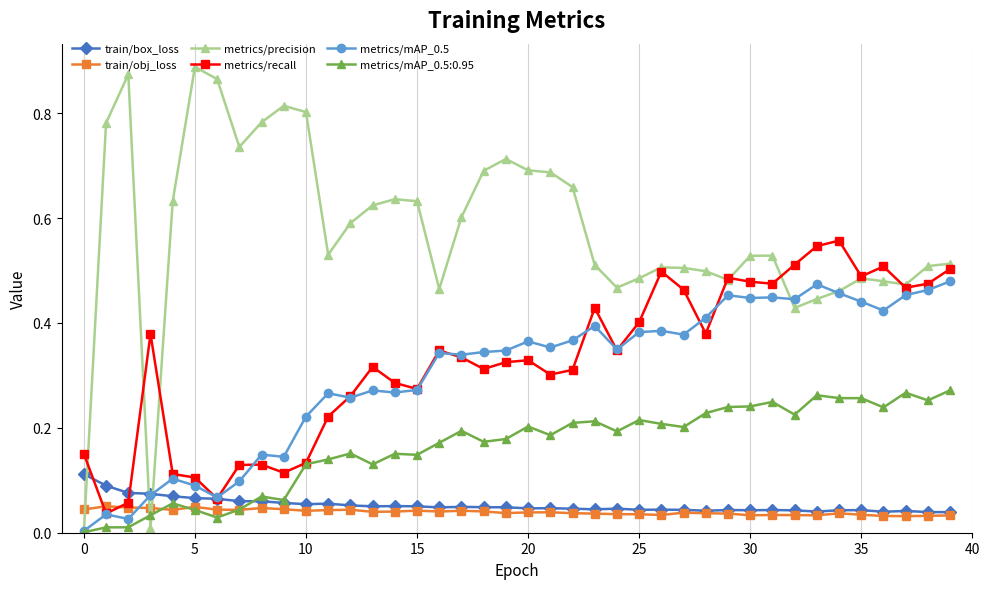

Which series has the widest spread of values?

metrics/precision